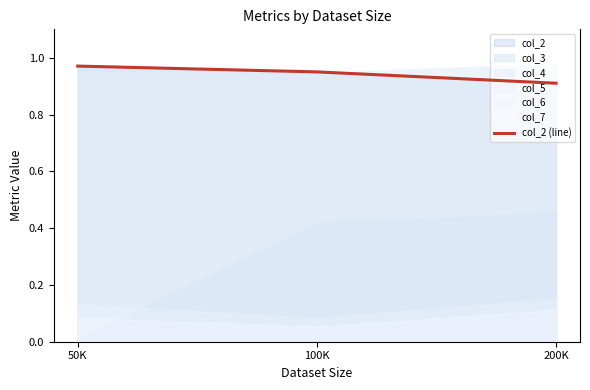

What is the minimum value for col_2 (line)?

0.9